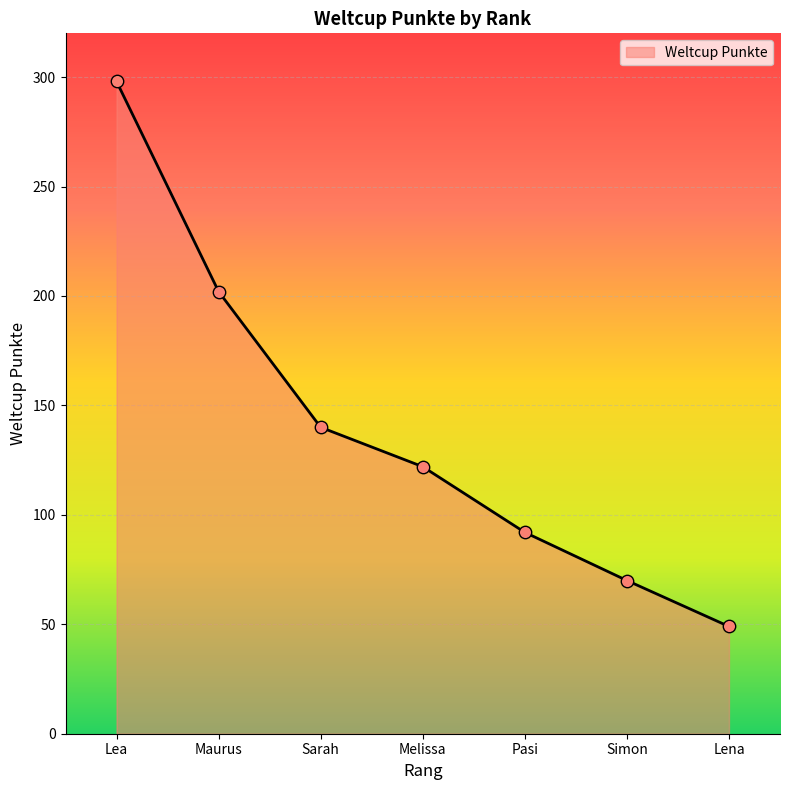

Which has a higher value, Pasi or Lea?

Lea